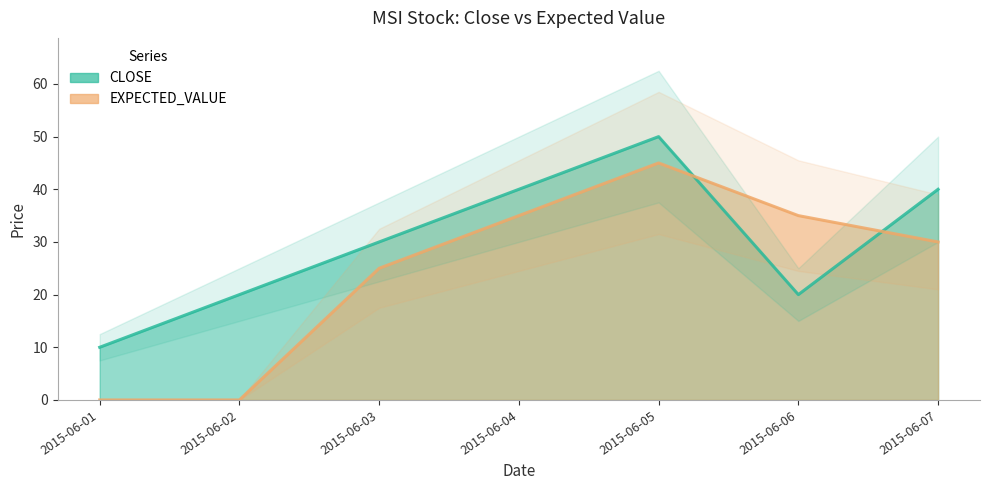

Between 2015-06-04 and 2015-06-07, which series saw the biggest shift?

EXPECTED_VALUE